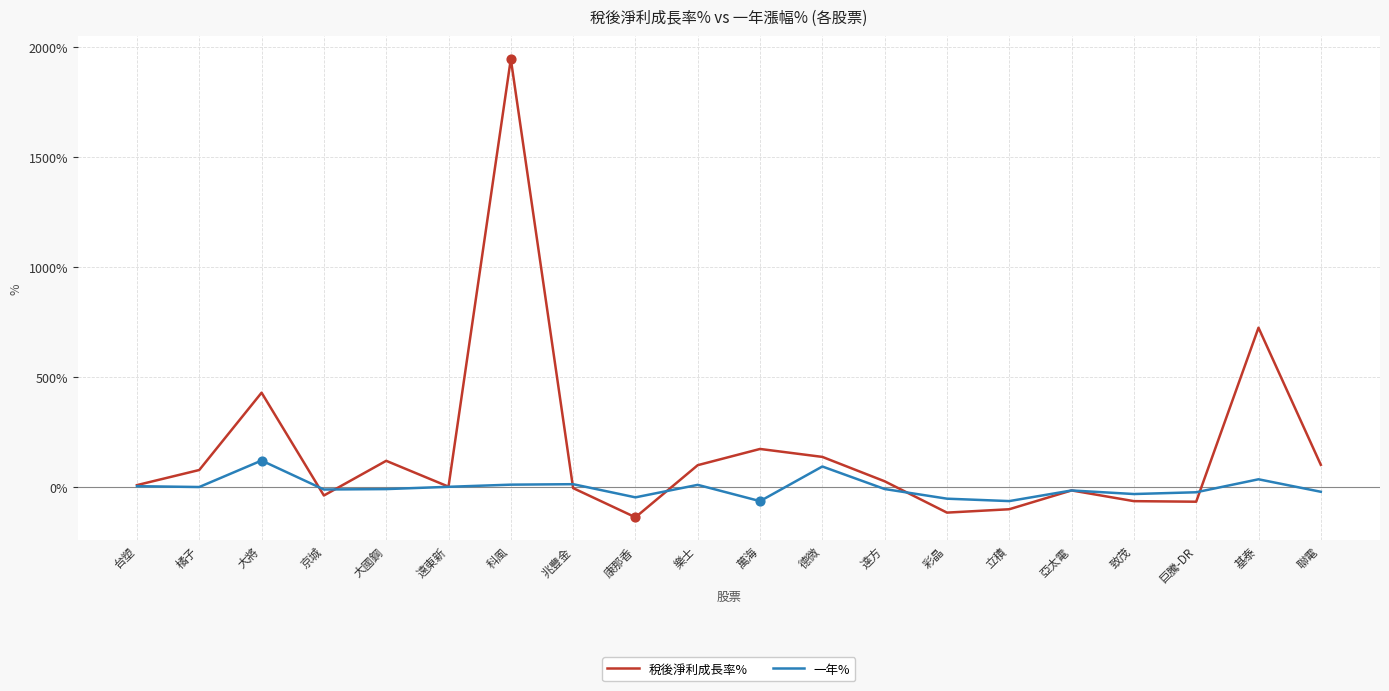

Which series has the largest total across all categories?

稅後淨利成長率%